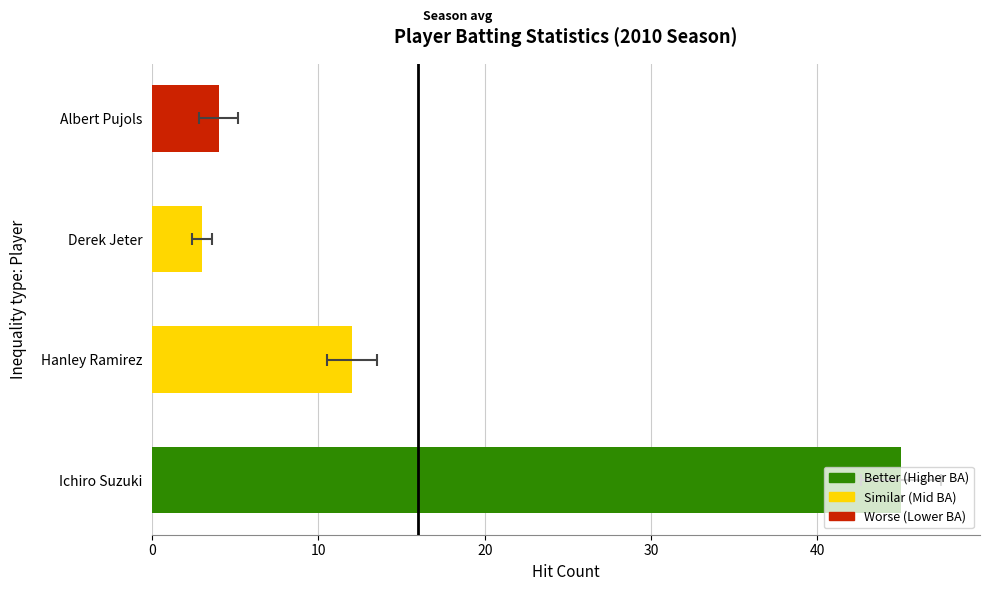

The chart shows a value of 4 at Derek Jeter. True or false?

False